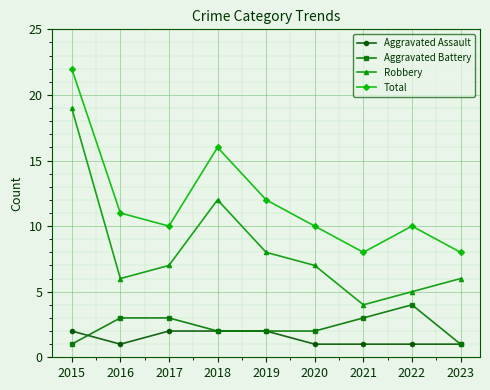

Reading left to right, list all the values displayed in this chart.

Aggravated Assault: 2	1	2	2	2	1	1	1	1
Aggravated Battery: 1	3	3	2	2	2	3	4	1
Robbery: 19	6	7	12	8	7	4	5	6
Total: 22	11	10	16	12	10	8	10	8